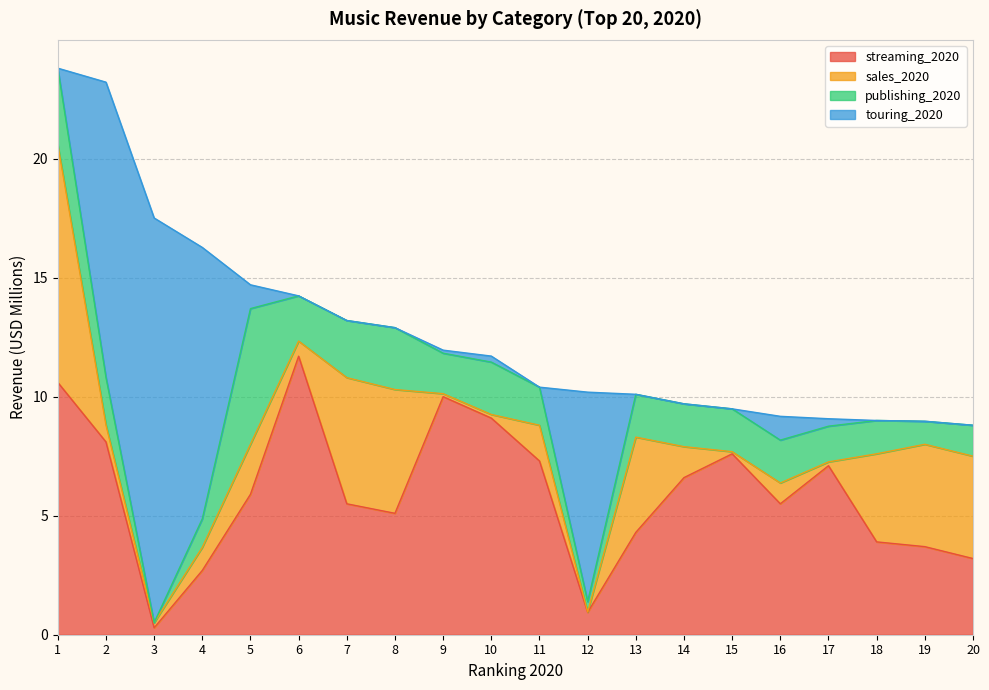

What is the sum of the sales_2020 values at 13 and 15?

4.1